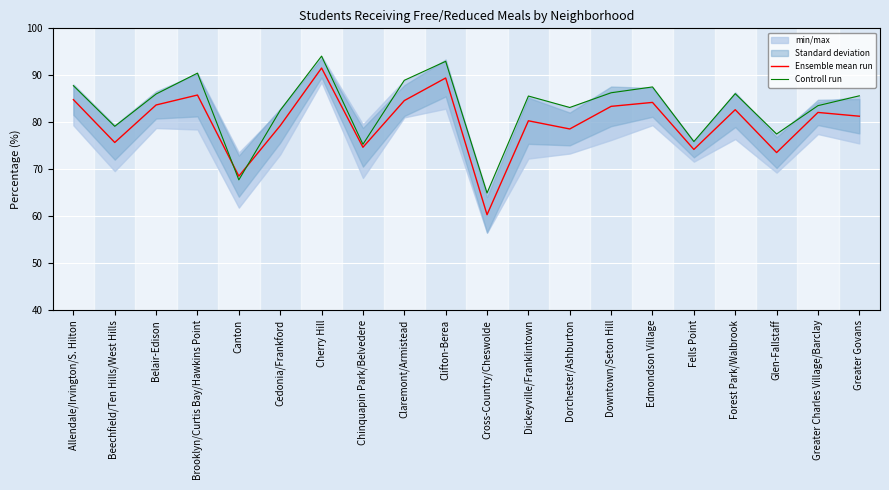

What is the sum of the Ensemble mean run values at Downtown/Seton Hill and Clifton-Berea?

172.8